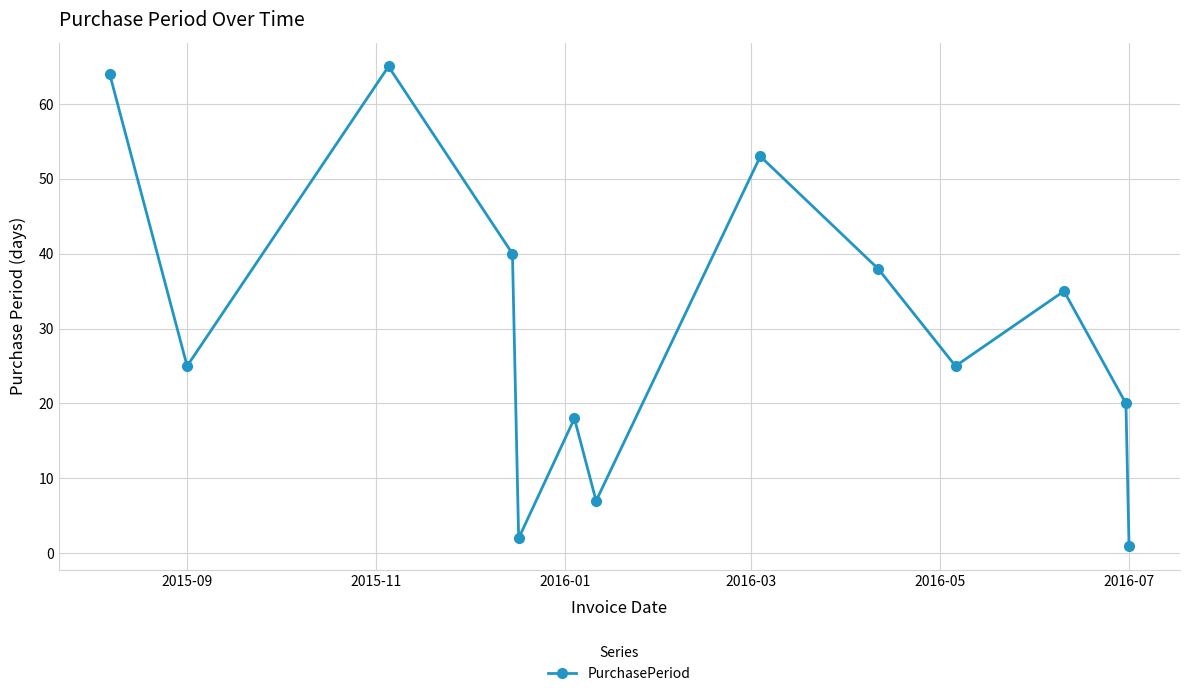

What is the difference between the maximum and minimum values?

64